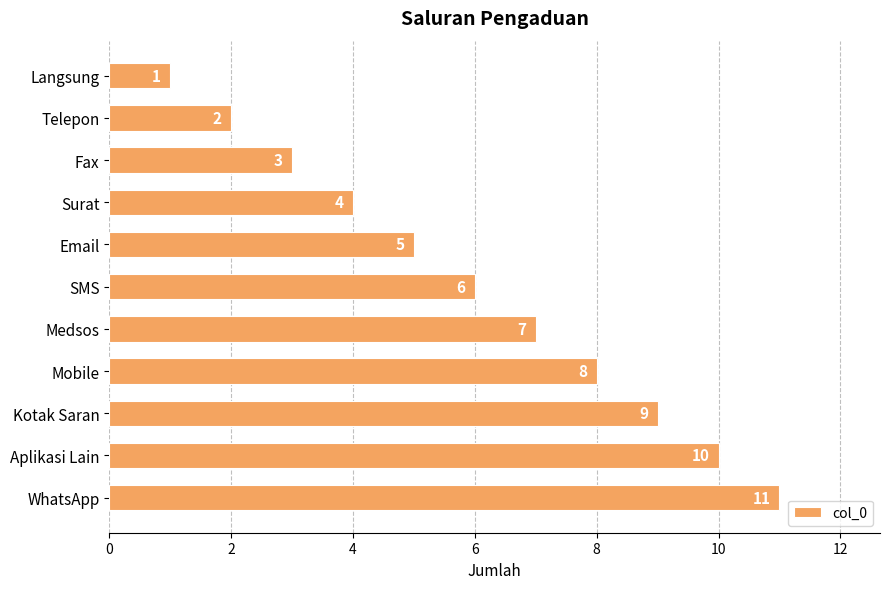

What is the sum of all values?

66